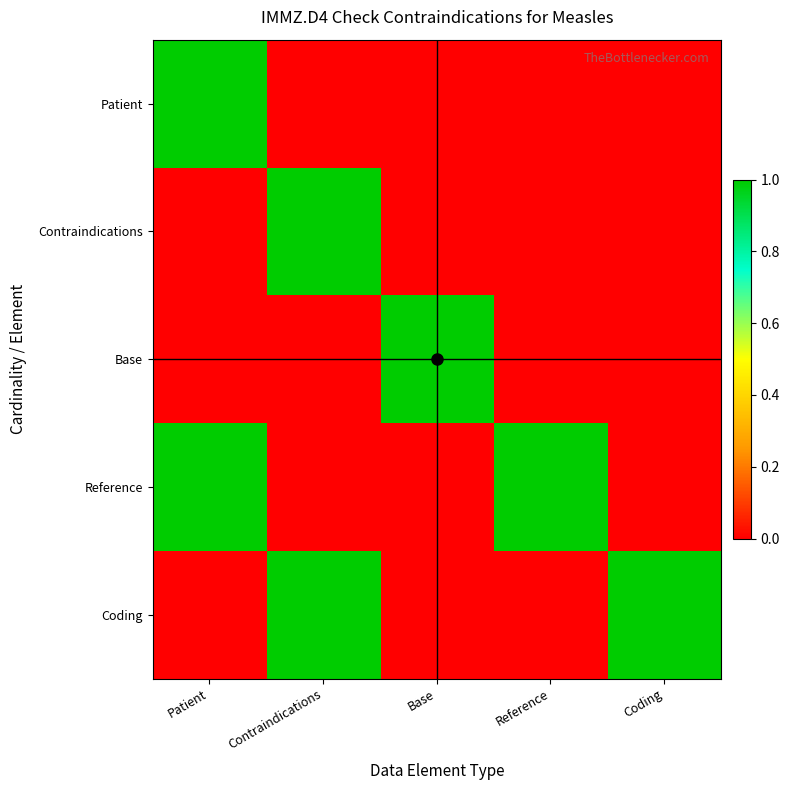

Which category has the highest value across all series?

Patient